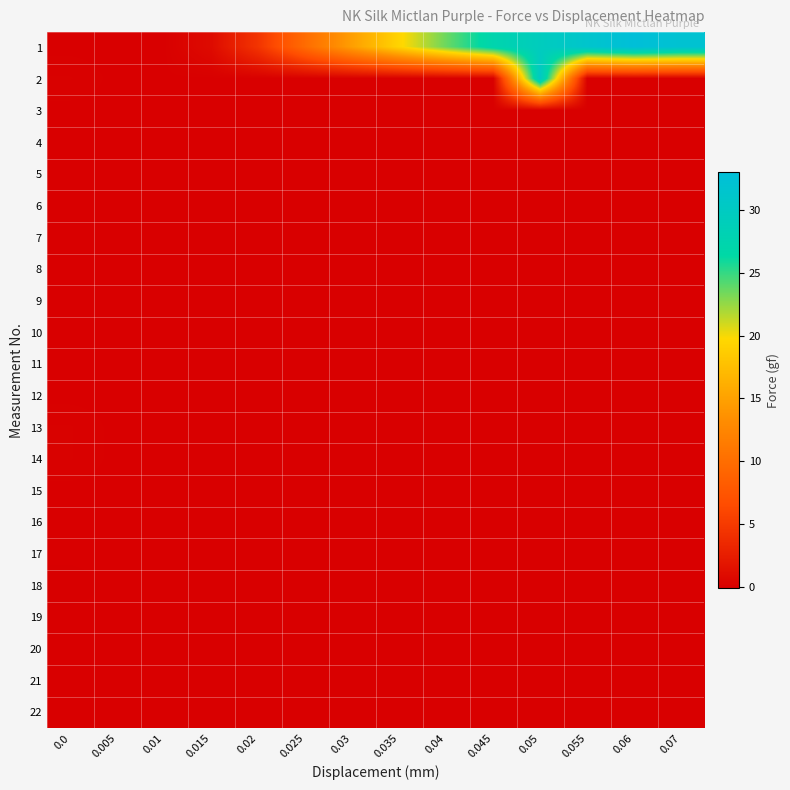

At how many categories does at least one series exceed 25?

5